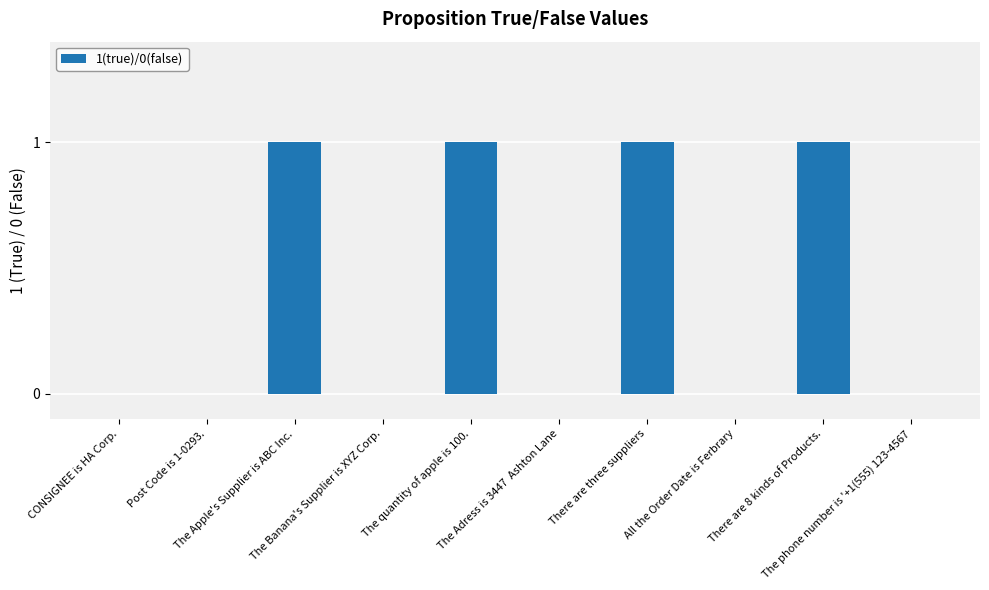

What is the sum of all values?

4